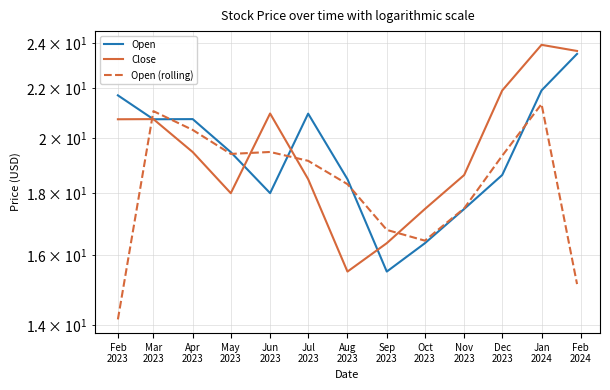

True or false: Open (rolling) has more than 2 points higher than both neighbors.

True